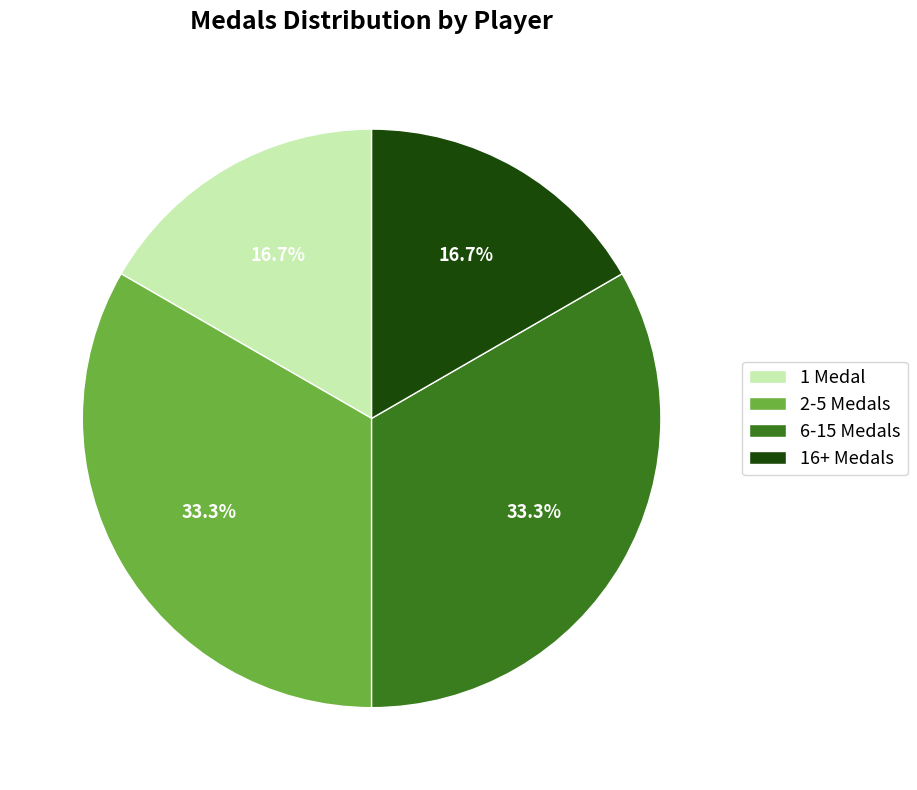

How many slices are in this pie chart?

4